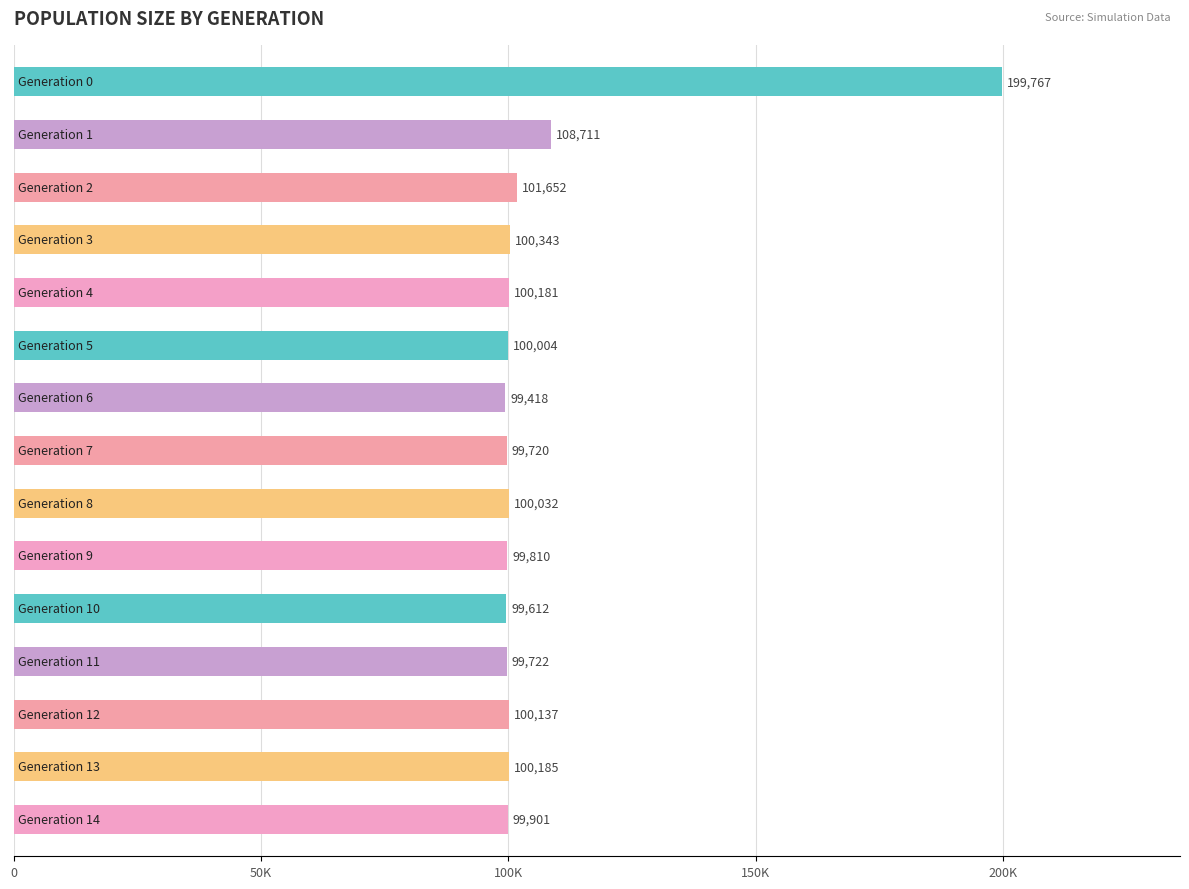

Between 11 and 14, which is larger?

14